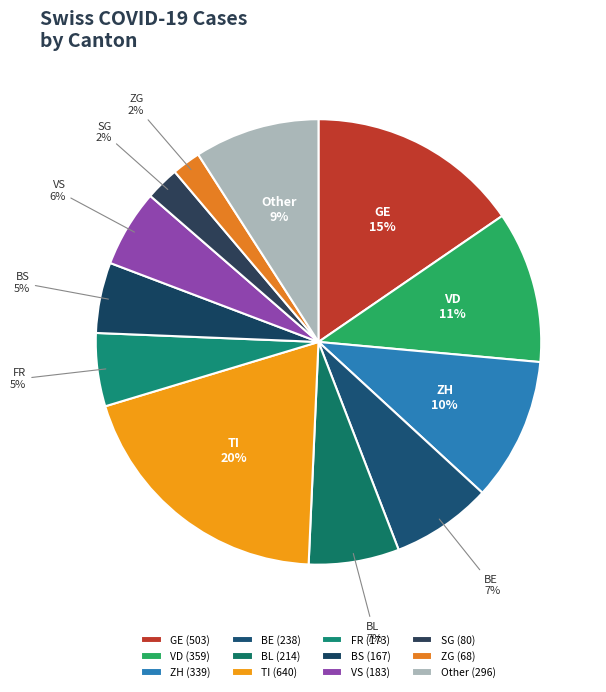

To the nearest percent, what is the difference between the ZH and BS slice percentages?

5%